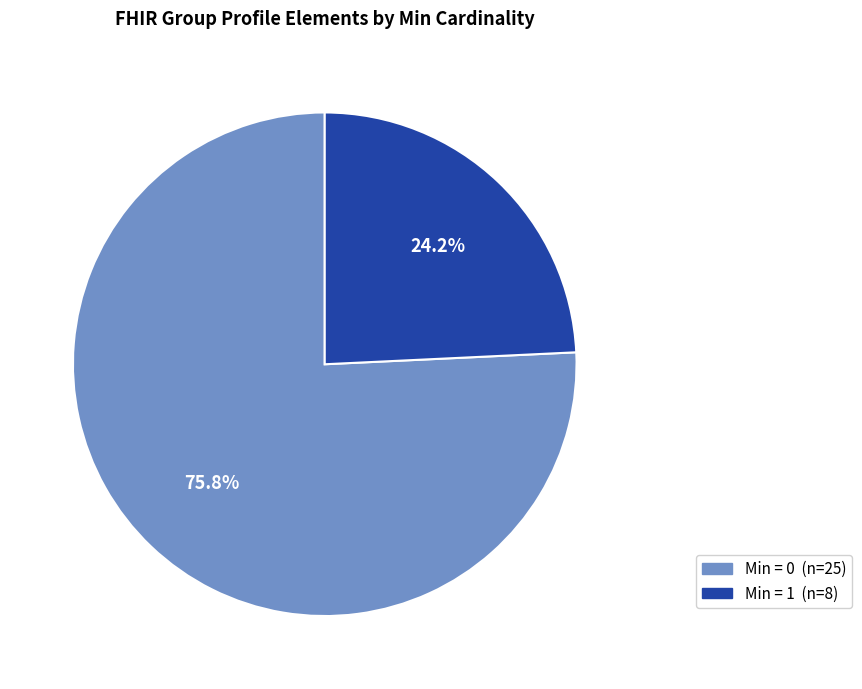

Does any single category account for the majority?

Yes